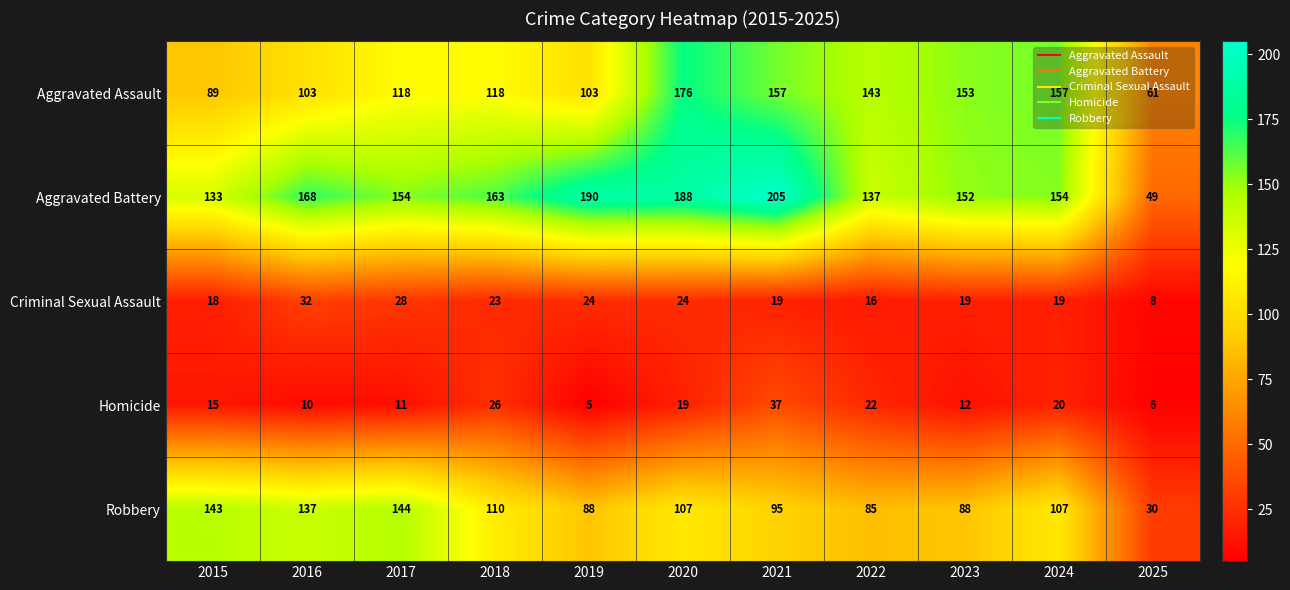

At which category is the sum across all series the highest?

2020